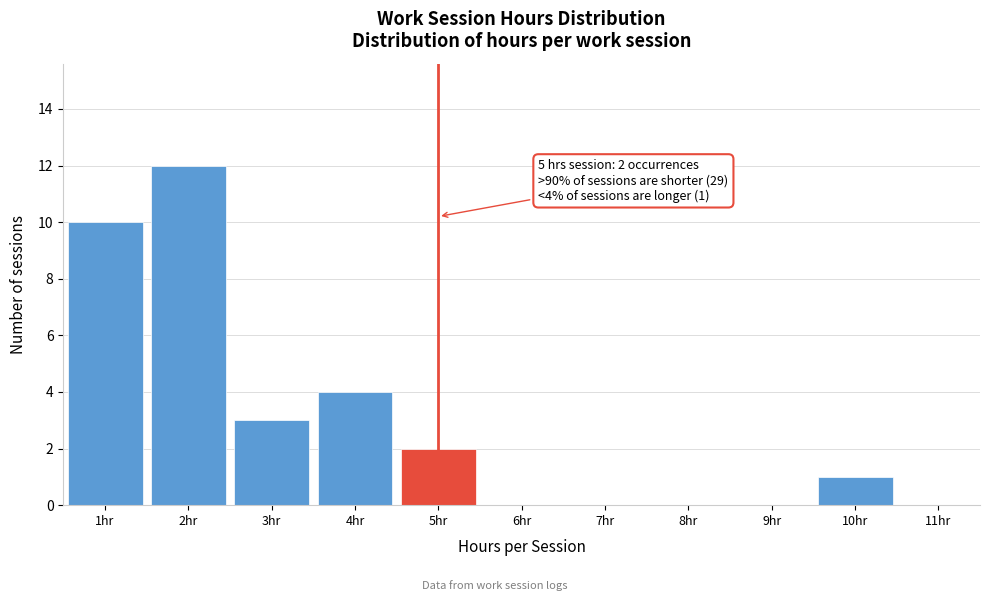

Which range on the x-axis has the tallest bar?

1.5 to 2.5